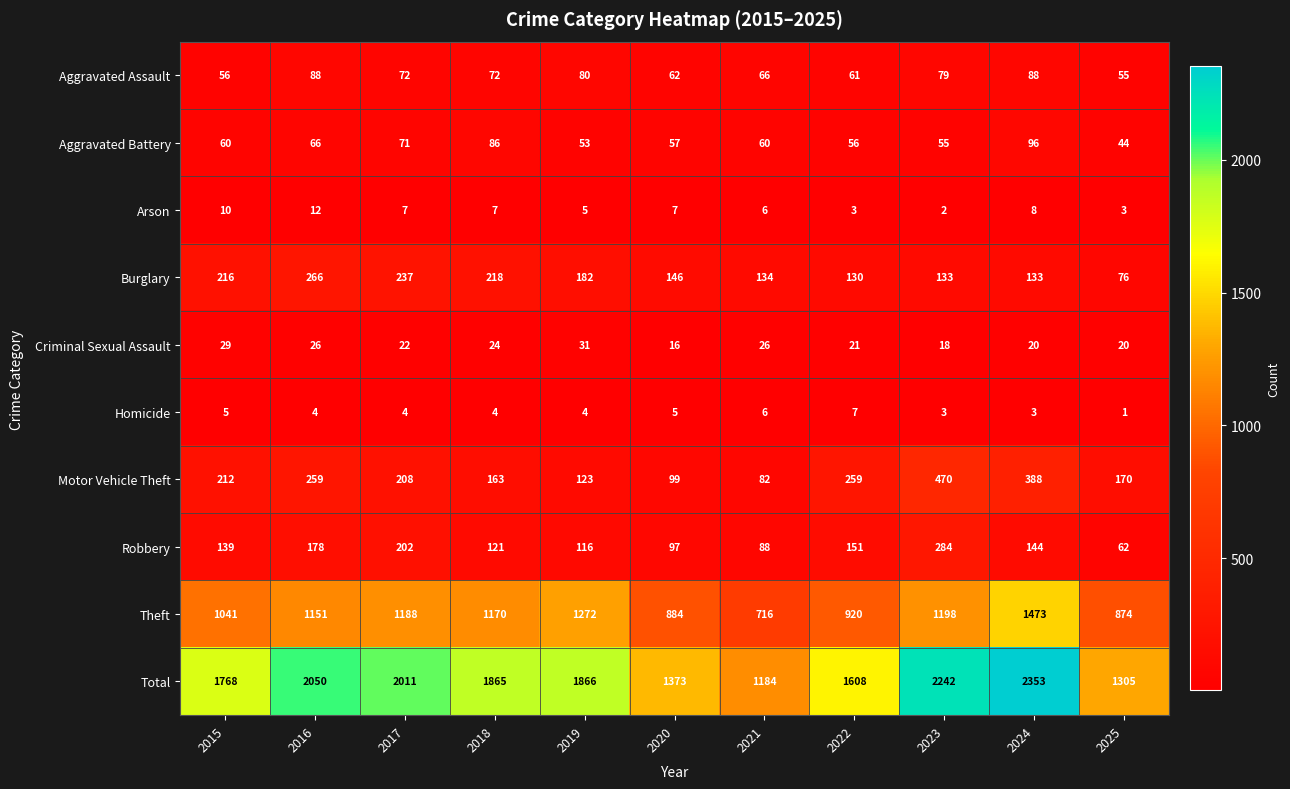

What is the total value across all series at 2016?

4100